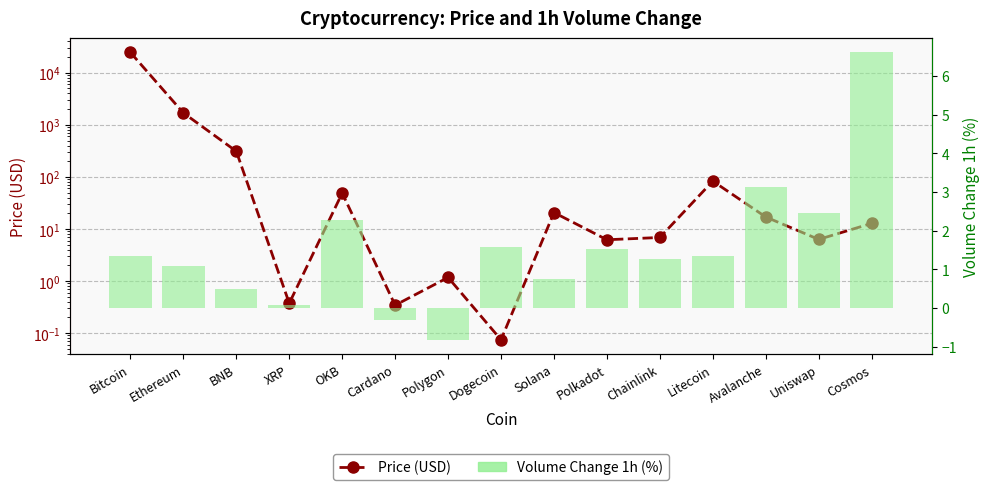

The Volume Change 1h (%) series shows 0.8 at BNB. True or false?

False